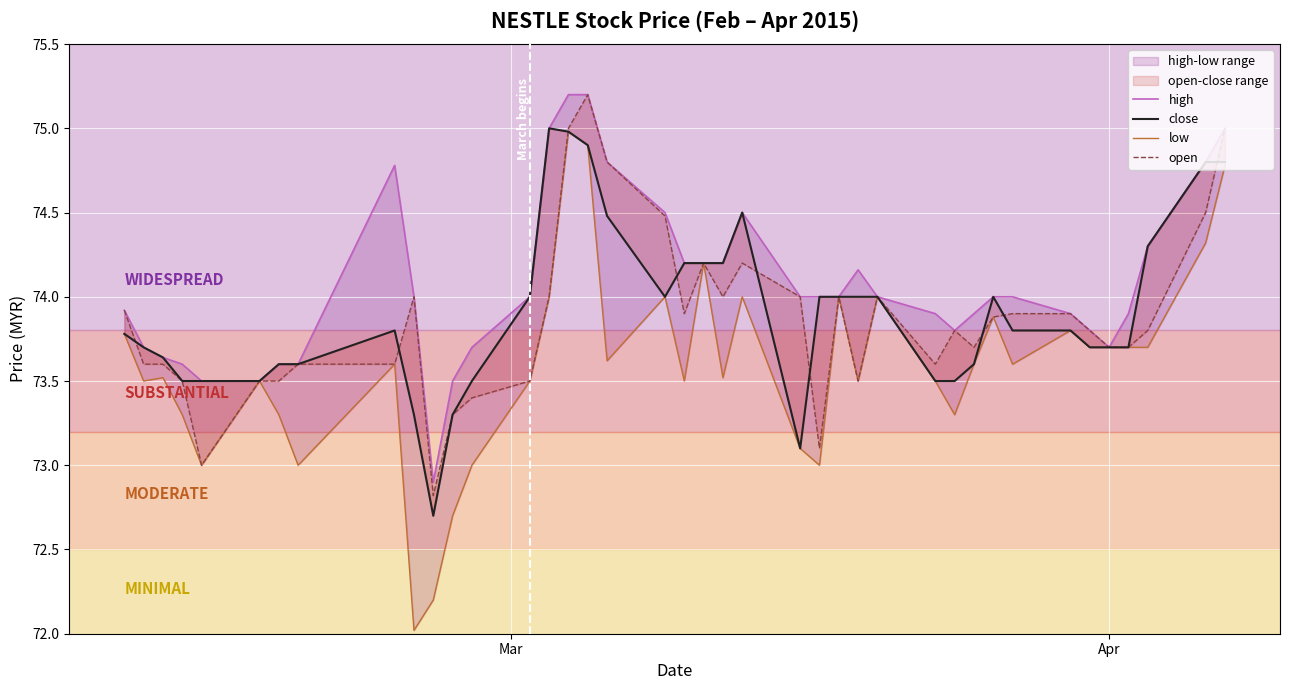

True or false: close and high intersect in this chart.

False